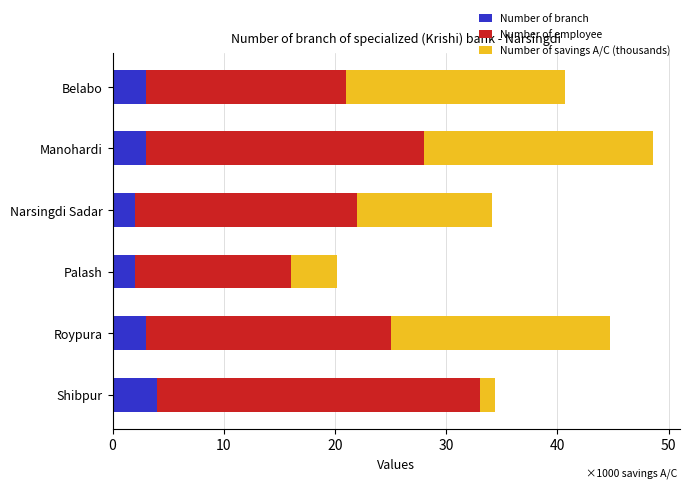

True or false: Number of branch has a value of 3.0 at Roypura.

True